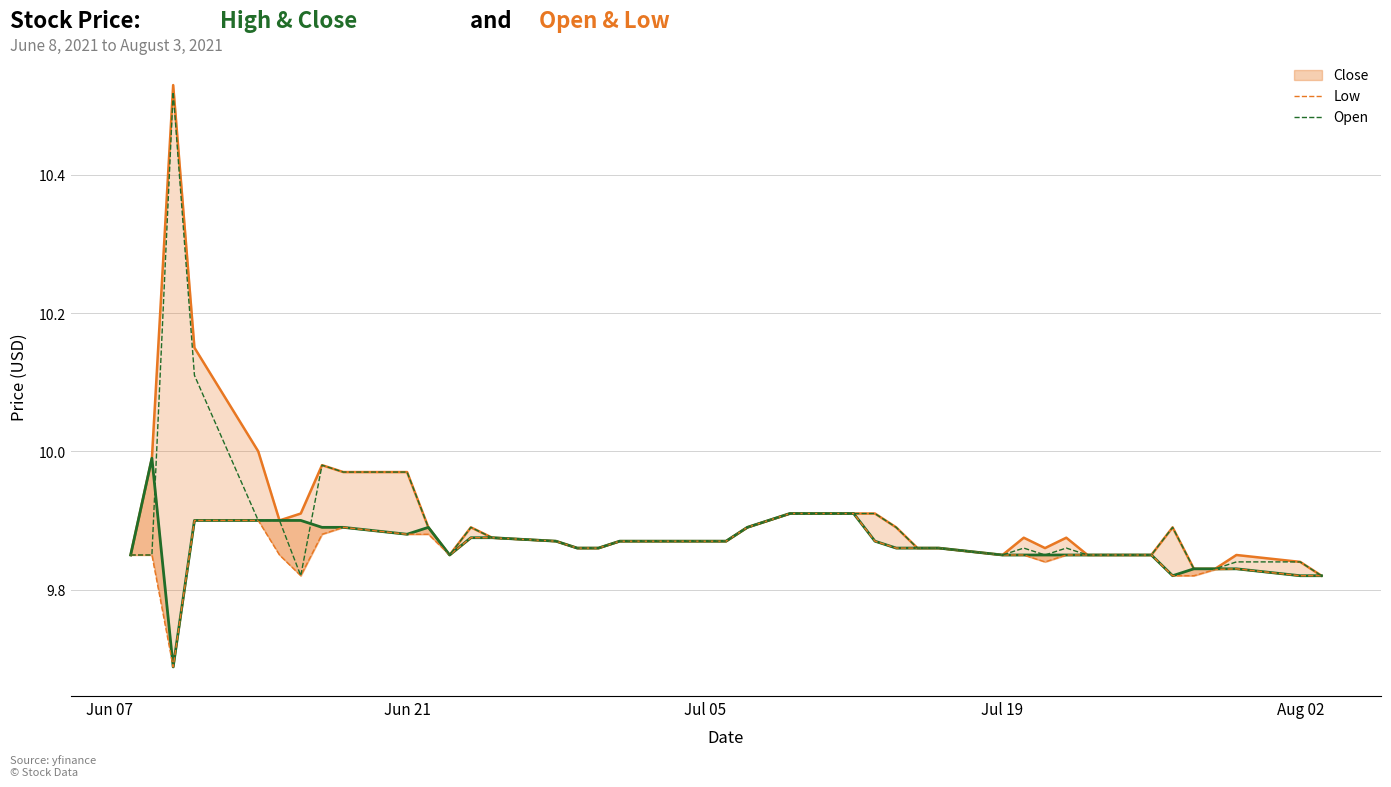

What is the difference between the maximum and minimum values in the Low series?

0.2